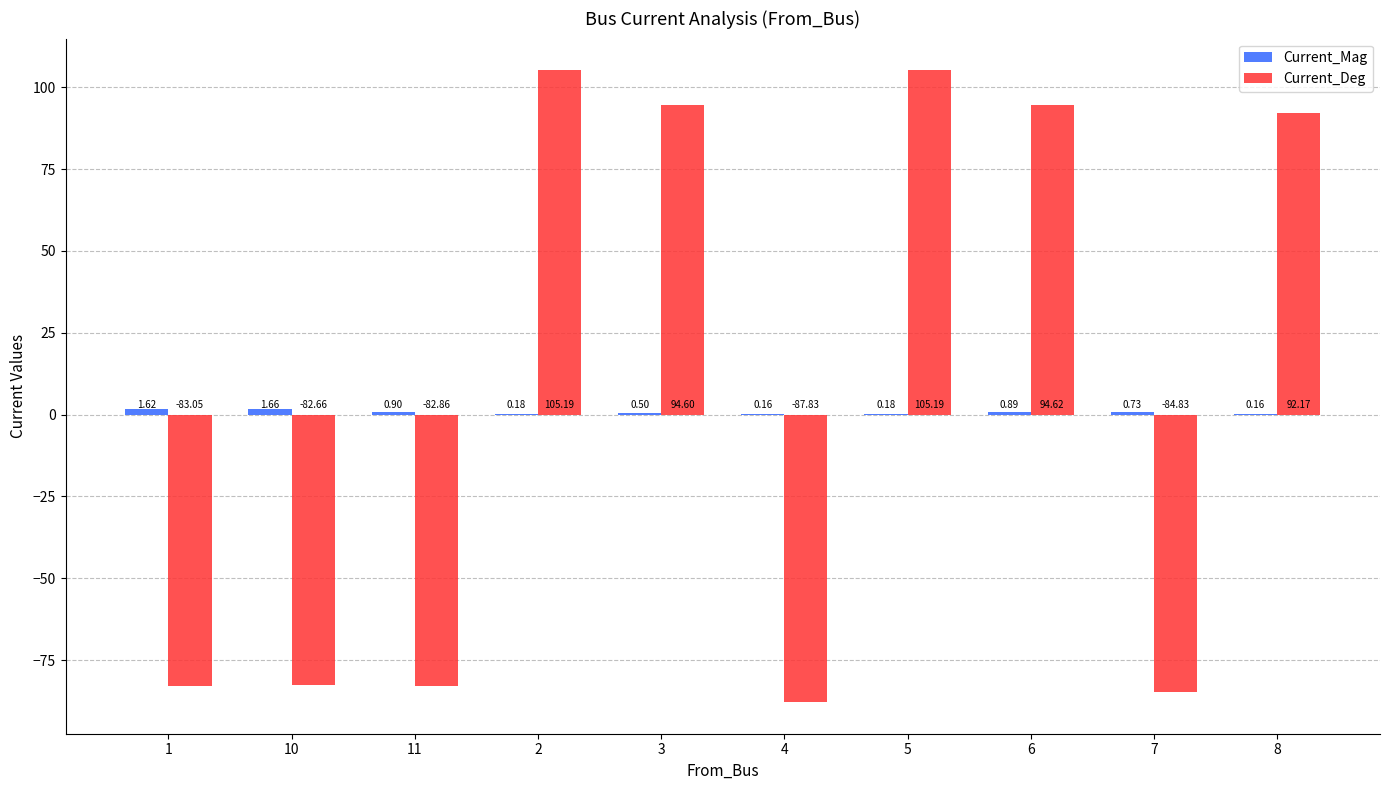

Which series changed the most between 4 and 7?

Current_Deg